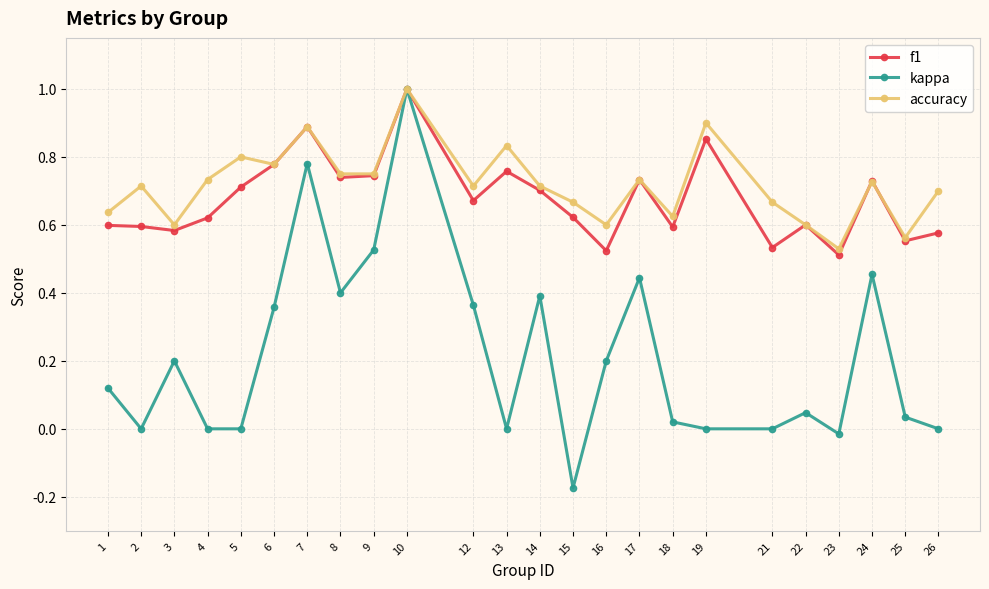

The accuracy series shows 0.8 at 22. True or false?

False